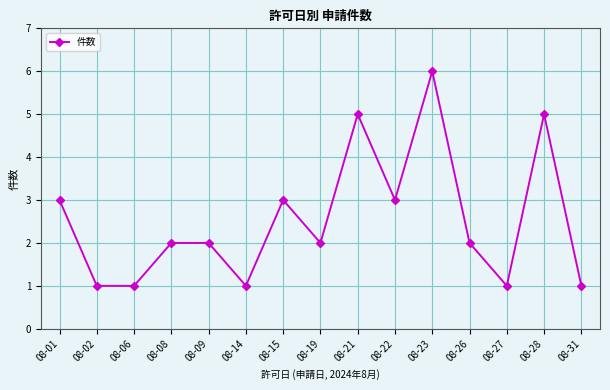

The value at 08-09 is 2. True or false?

True